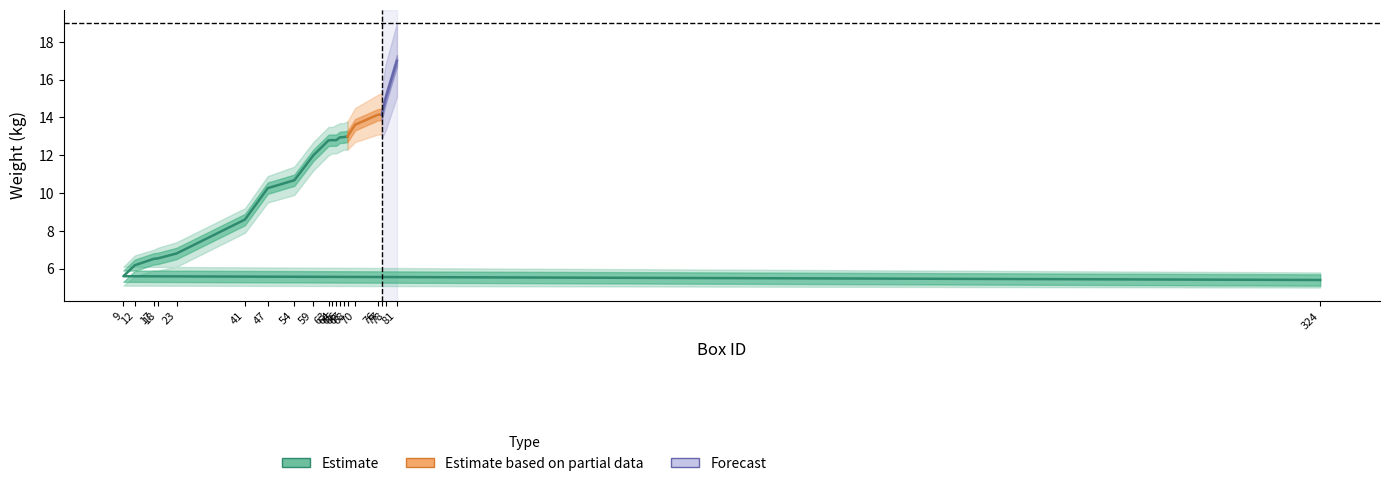

Which category has the lowest value in the Weight series?

324